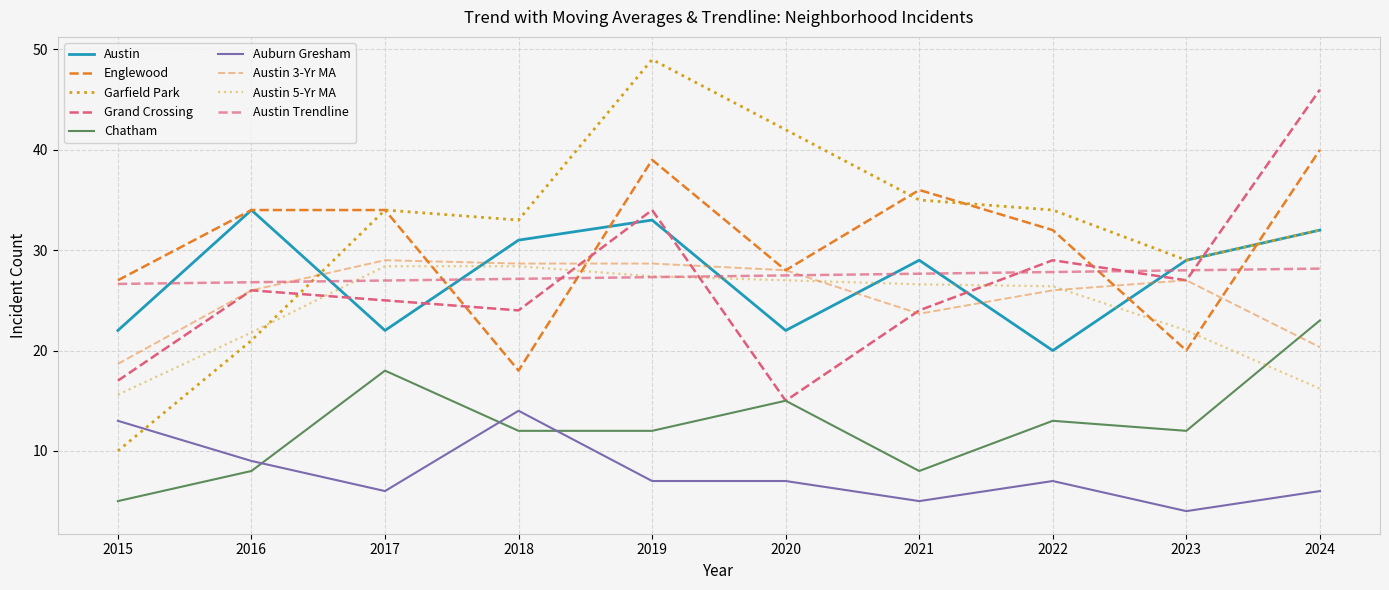

How many times do Grand Crossing and Austin cross each other?

7